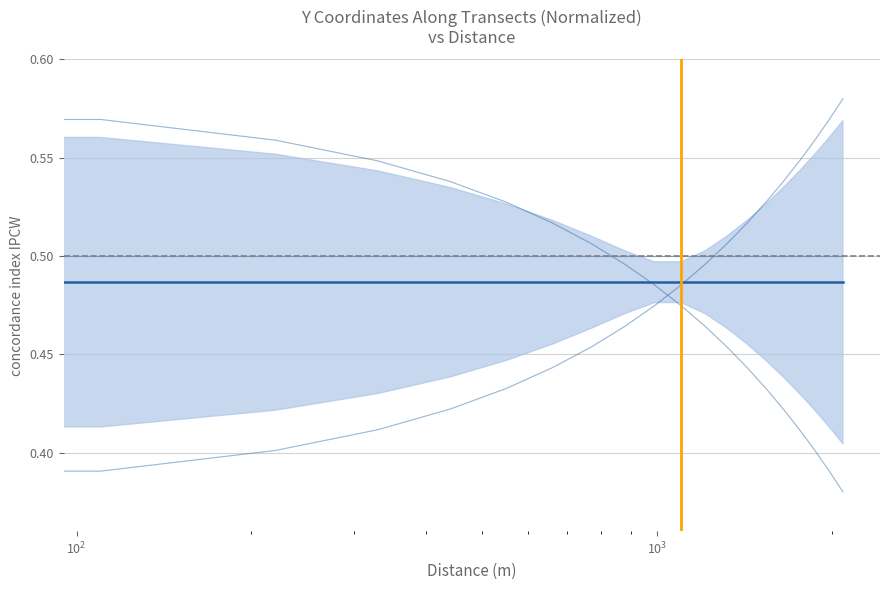

What is the difference between the maximum and minimum values in the Transect_10_Y series?

0.2